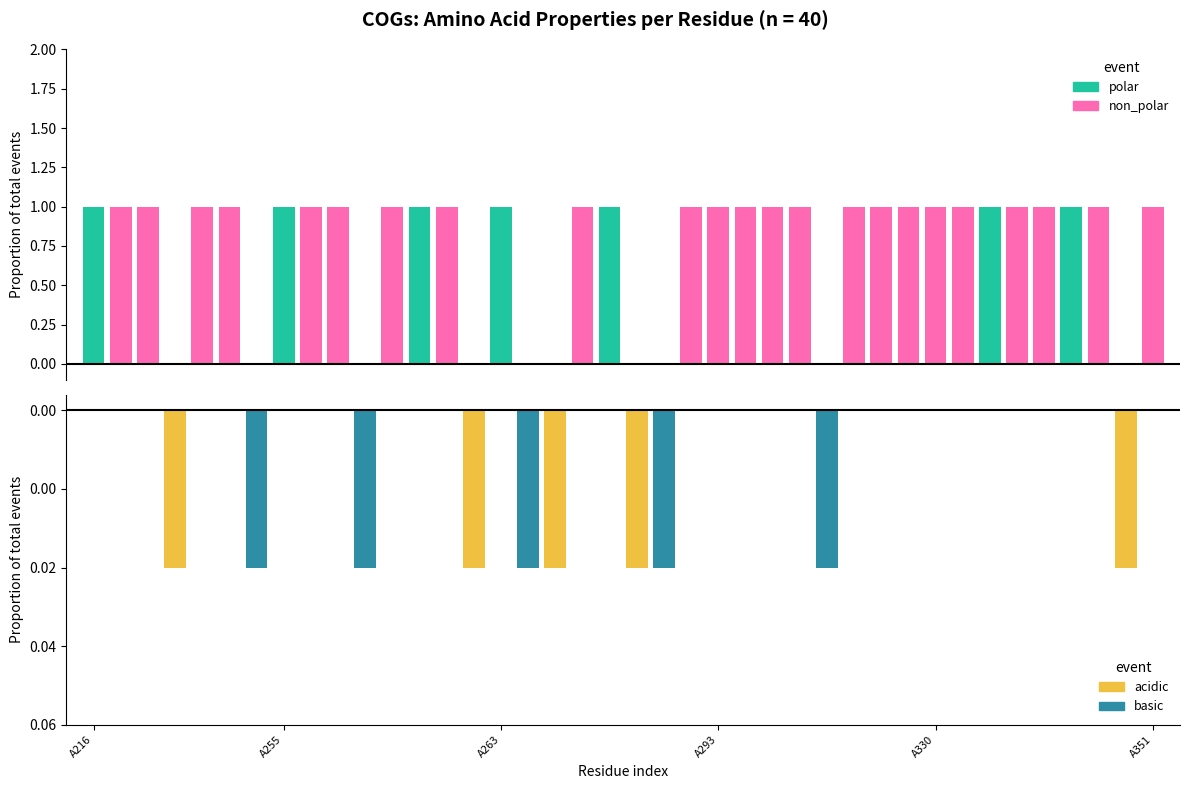

At which label is non_polar closest to 0?

A216